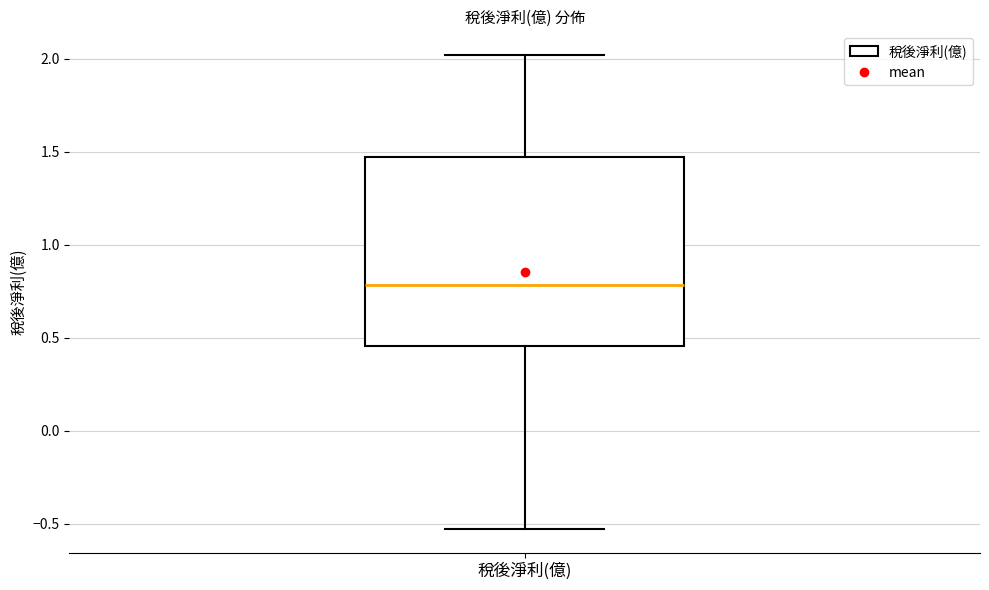

Read this box plot against the y-axis: the position of the median line, the range covered by the box, and the ends of both whiskers. The values are not printed on the chart, so give them approximately, as read against the axis.

median 0.80, box 0.45 to 1.45, whiskers -0.55 to 2.00